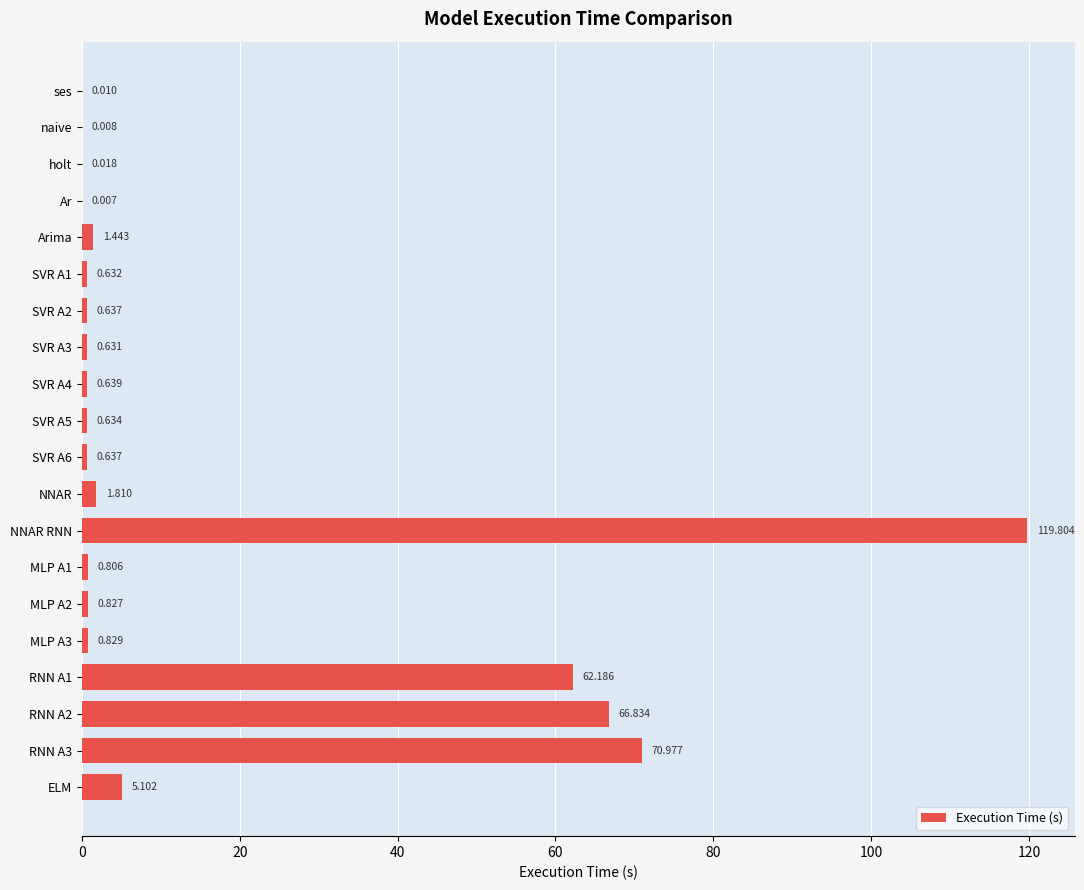

Between naive and ses, which is larger?

ses